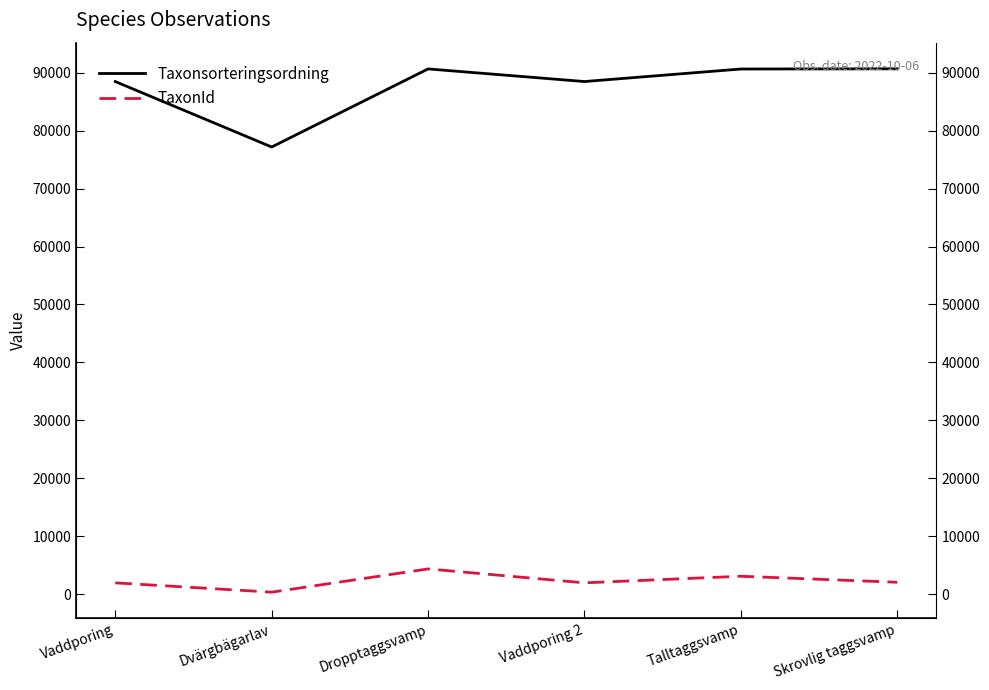

The Taxonsorteringsordning series shows 88476 at Vaddporing. True or false?

True